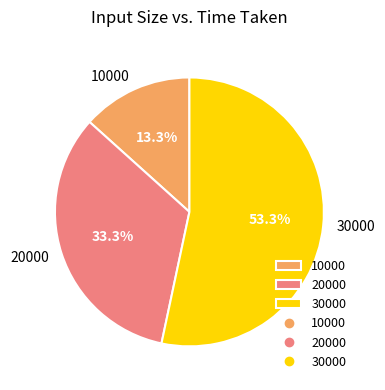

What percentage is NOT represented by 10000?

86.7%